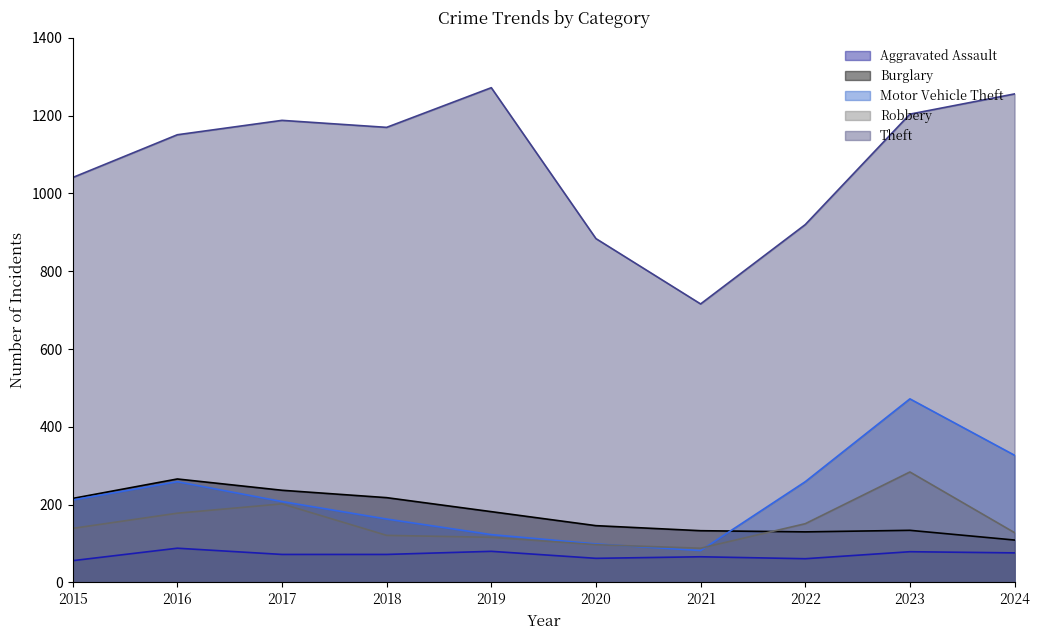

Reading right to left, what are all the values shown in this chart?

Aggravated Assault: 2024=76	2023=79	2022=61	2021=66	2020=62	2019=80	2018=72	2017=72	2016=88	2015=56
Burglary: 2024=109	2023=134	2022=130	2021=133	2020=146	2019=182	2018=218	2017=237	2016=266	2015=216
Motor Vehicle Theft: 2024=327	2023=472	2022=259	2021=82	2020=99	2019=123	2018=163	2017=208	2016=259	2015=212
Robbery: 2024=128	2023=284	2022=151	2021=88	2020=97	2019=116	2018=121	2017=202	2016=178	2015=139
Theft: 2024=1256	2023=1204	2022=920	2021=716	2020=884	2019=1272	2018=1170	2017=1188	2016=1151	2015=1041